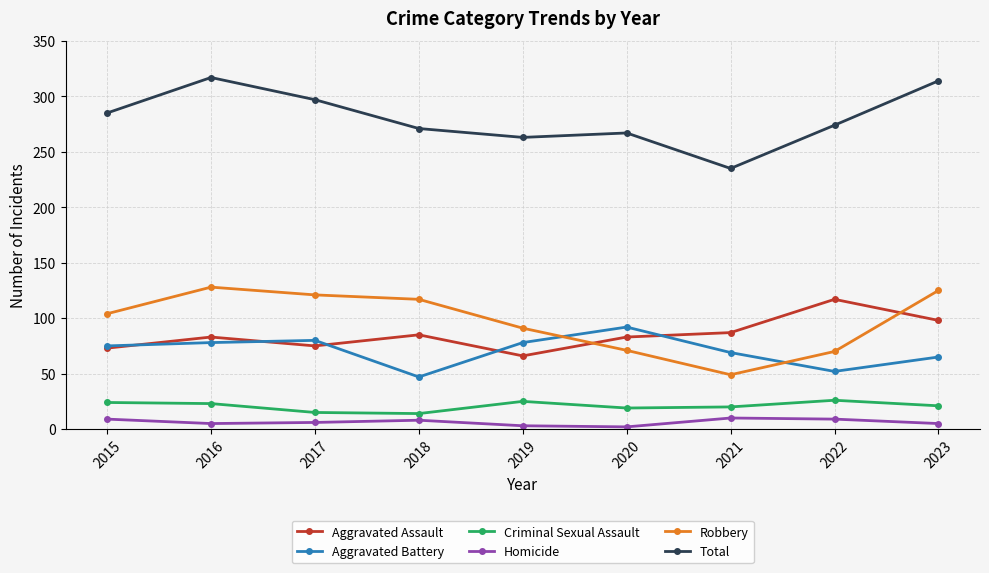

Rank the series by their maximum value, from lowest to highest.

Homicide, Criminal Sexual Assault, Aggravated Battery, Aggravated Assault, Robbery, Total